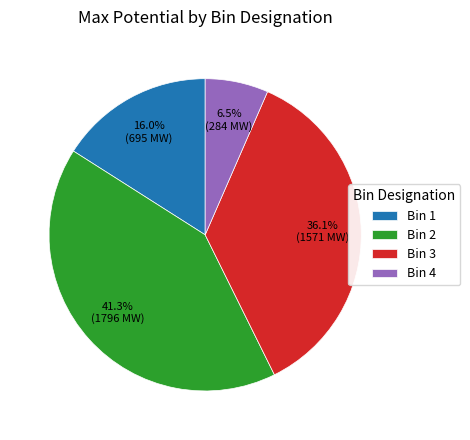

To the nearest percent, what is the combined percentage of Bin 2 and Bin 4?

48%